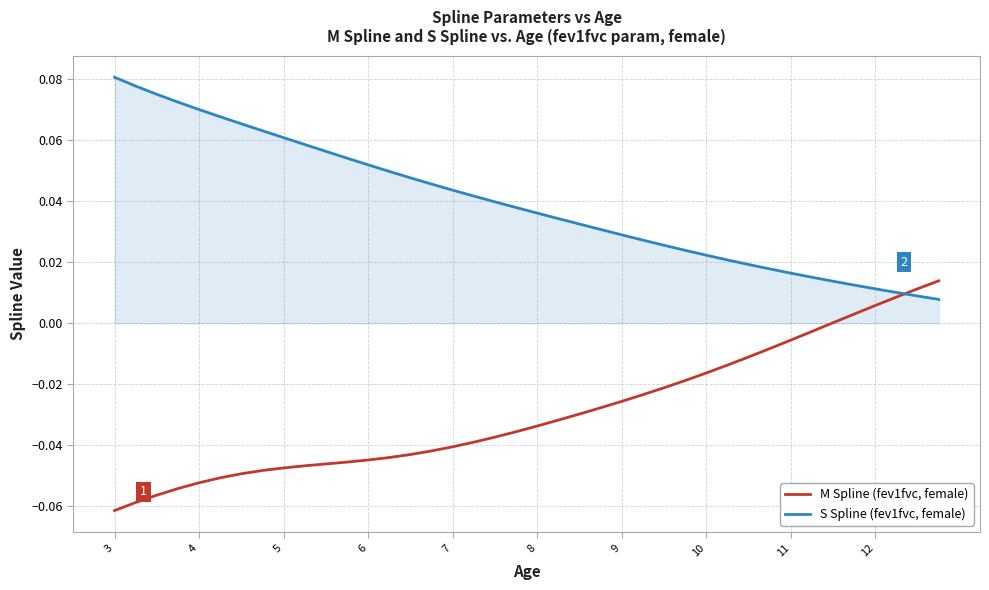

Rank the series by their average value, from highest to lowest.

S Spline (fev1fvc, female), M Spline (fev1fvc, female)